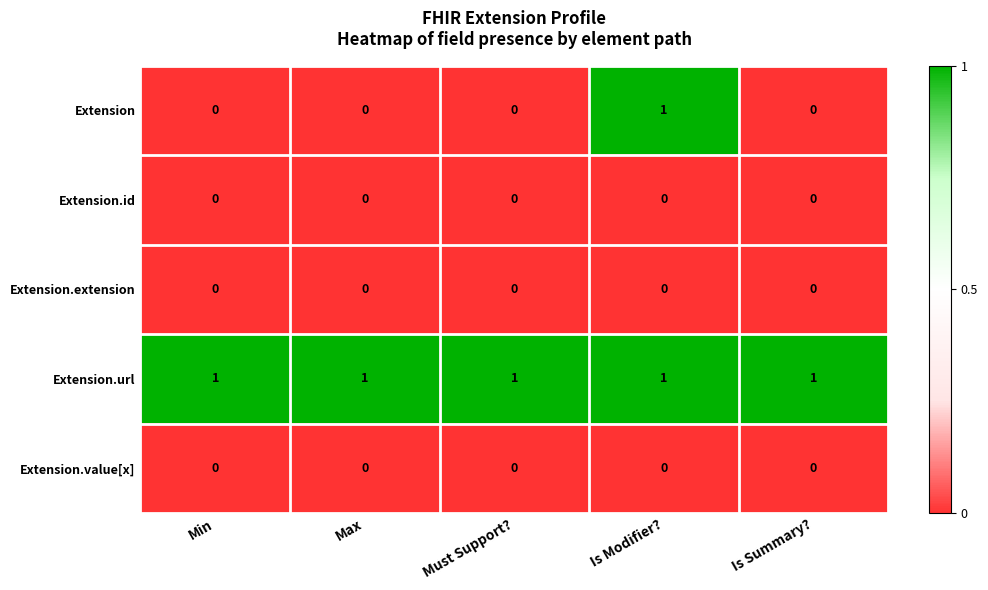

Which series has the largest range (max minus min)?

Extension